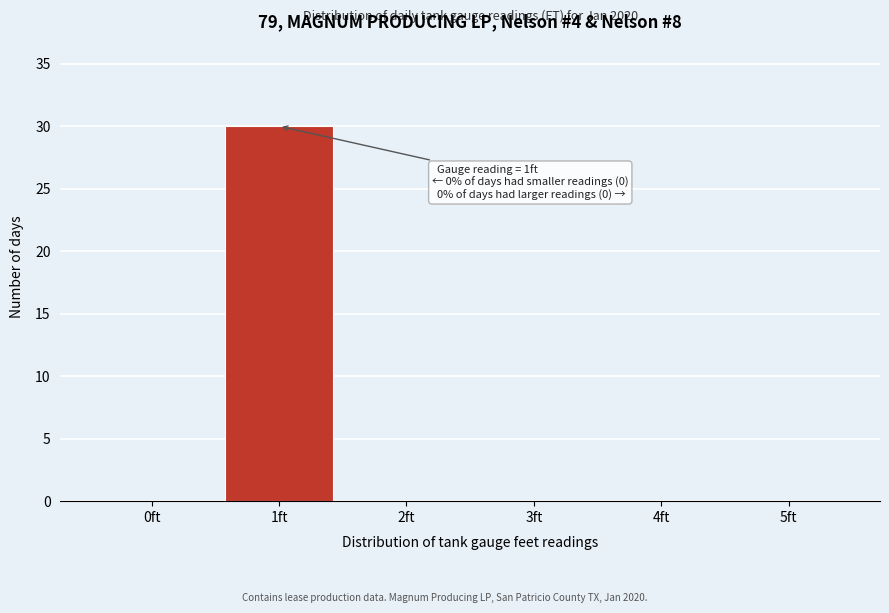

Which range on the x-axis has the tallest bar?

0.5 to 1.5